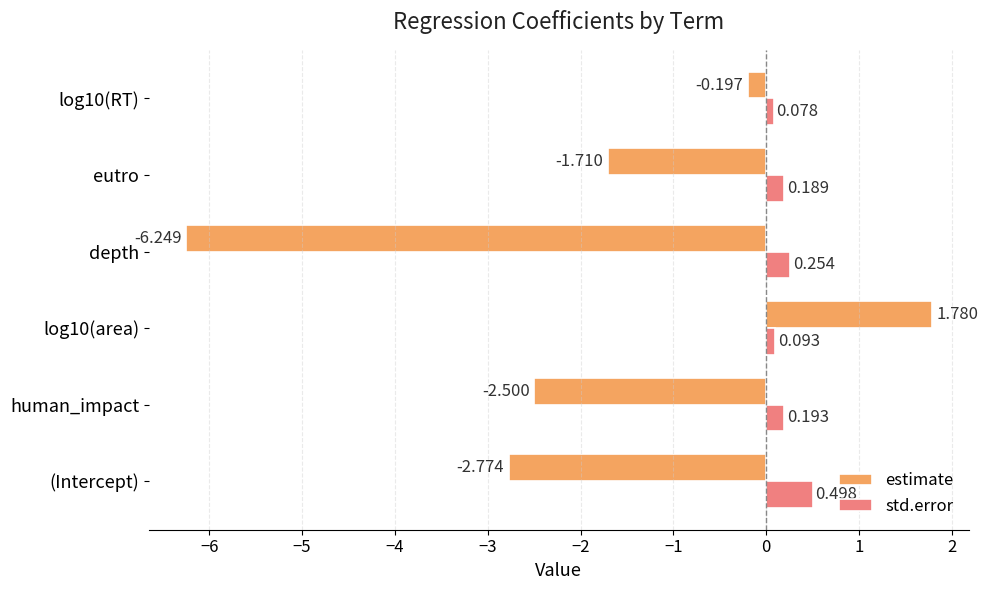

Which category has the highest value in the std.error series?

(Intercept)